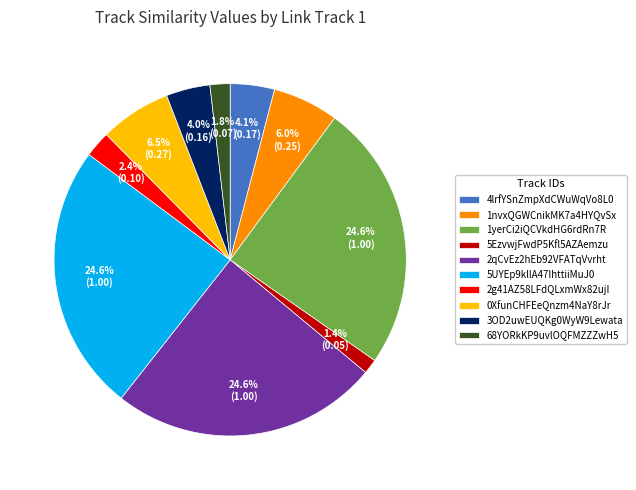

What portion of the pie excludes 3OD2uwEUQKg0WyW9Lewata?

96.0%